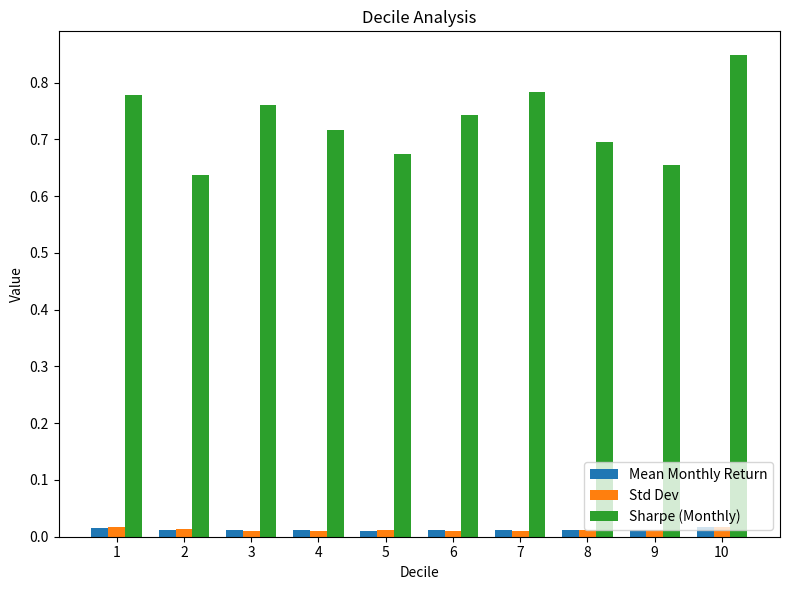

Which series changed the most between 5 and 10?

Sharpe (Monthly)